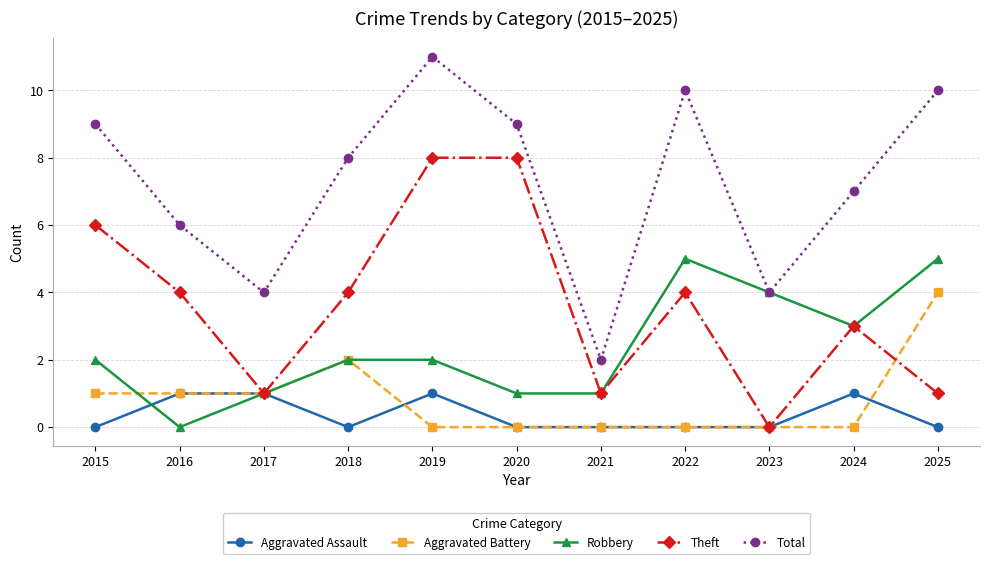

How many interior local valleys does the Total series have?

3